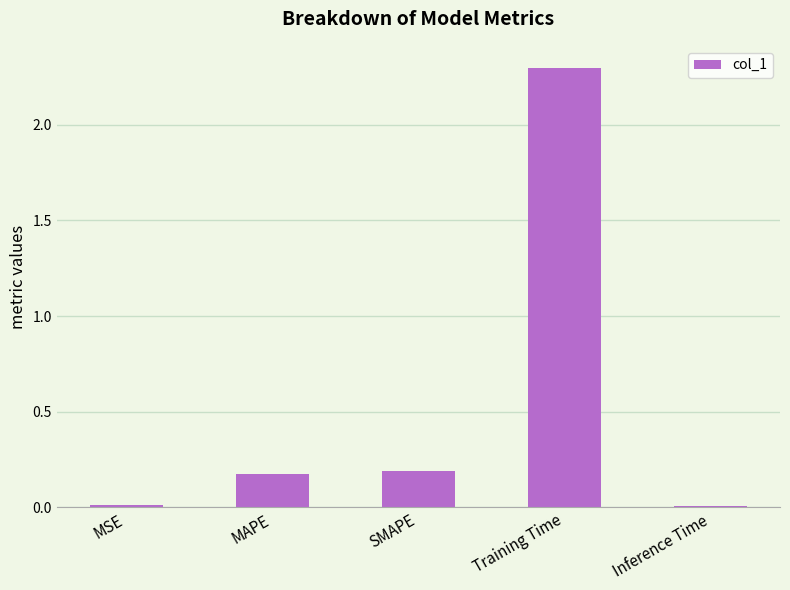

Is it true that the value at SMAPE is 0.3?

False